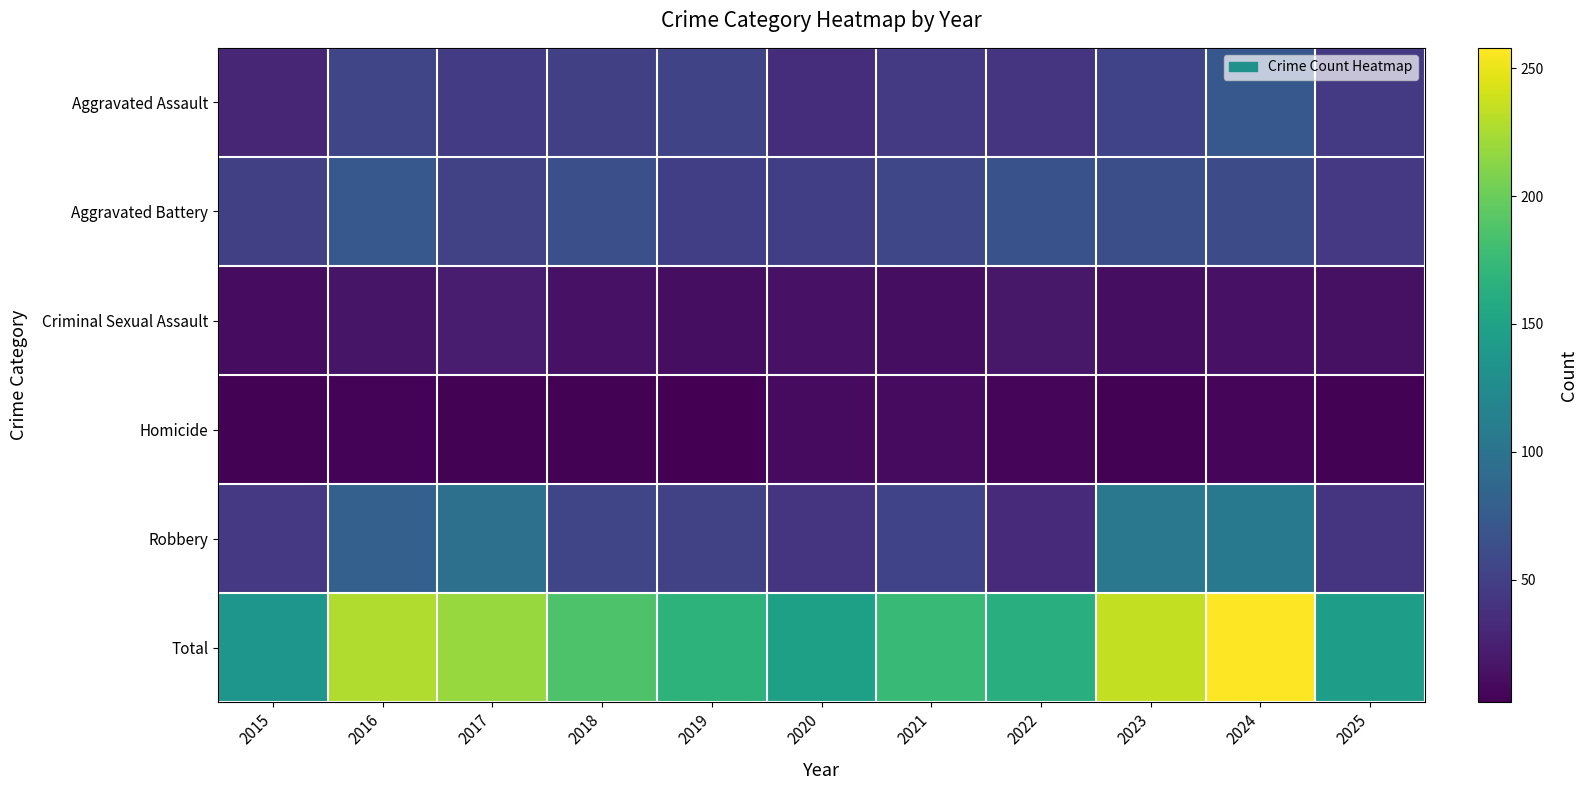

What is the total value across all series at 2022?

326